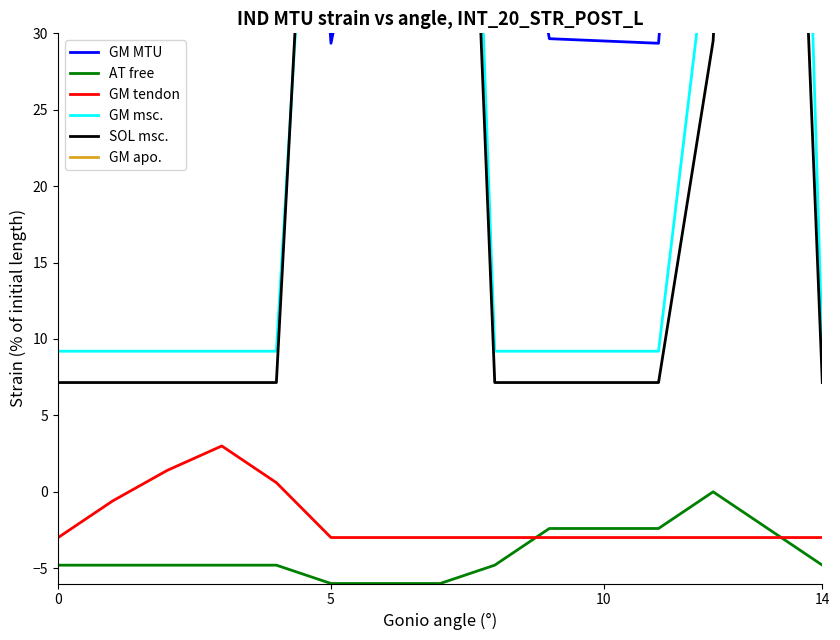

Rank the series at 11 from highest to lowest value.

GM MTU, GM msc., SOL msc., AT free, GM tendon, GM apo.